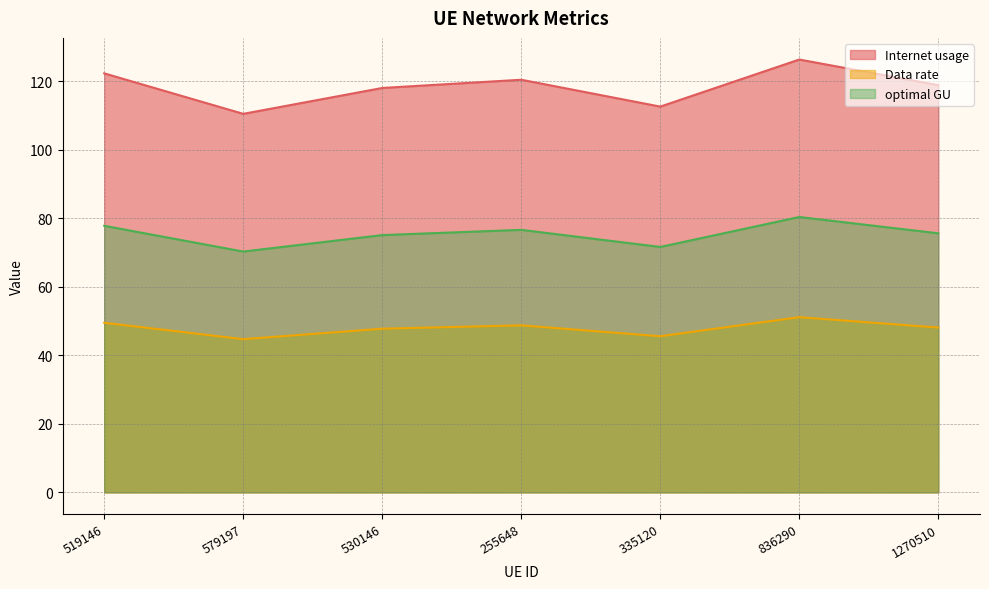

What is the greatest value displayed?

126.3